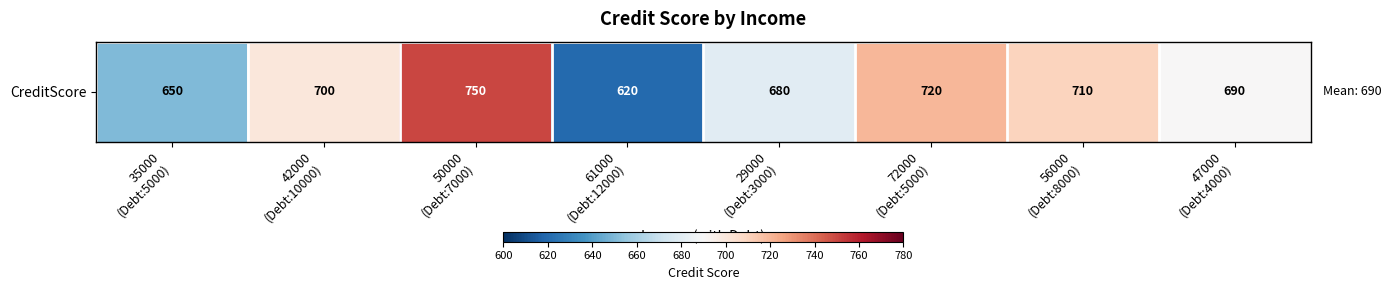

Which category has the lowest value across all series?

61000
(Debt:12000)